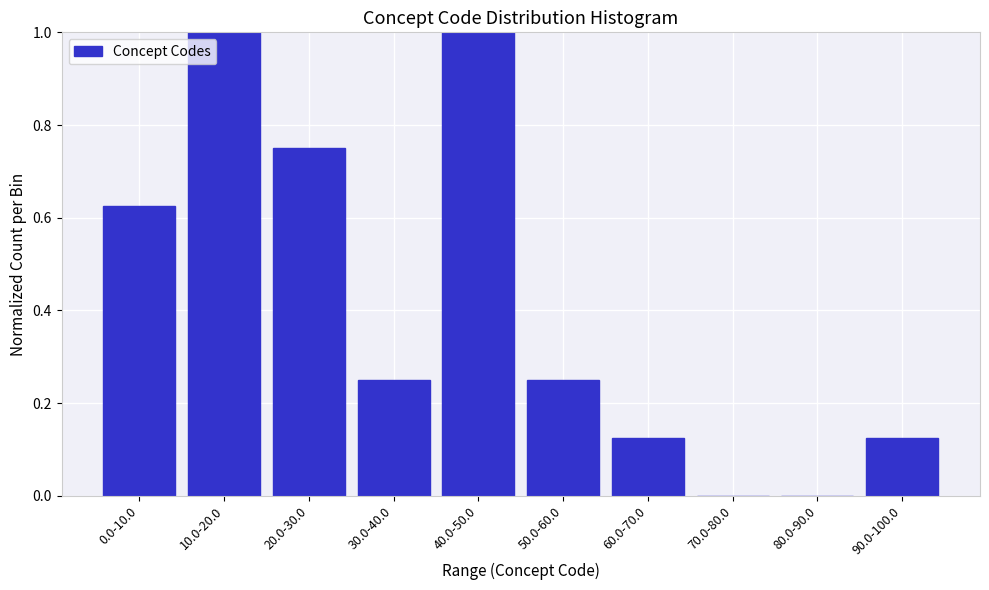

What is the sum of all values?

4.1